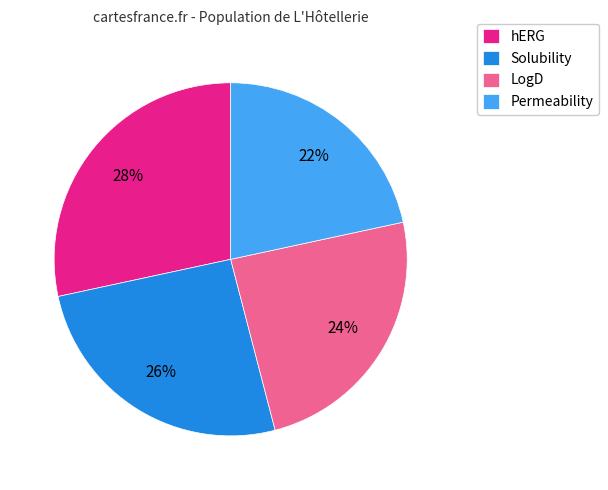

To the nearest percent, what is the combined percentage of Permeability and LogD?

46%